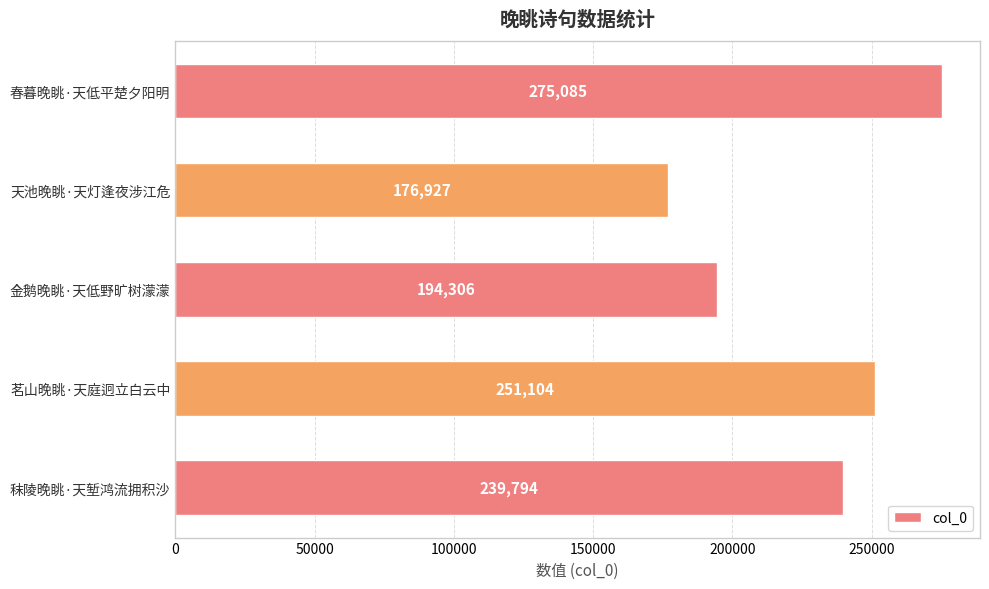

List the labels in order of value, smallest first.

天池晚眺·天灯逢夜涉江危, 金鹅晚眺·天低野旷树濛濛, 秣陵晚眺·天堑鸿流拥积沙, 茗山晚眺·天庭迥立白云中, 春暮晚眺·天低平楚夕阳明